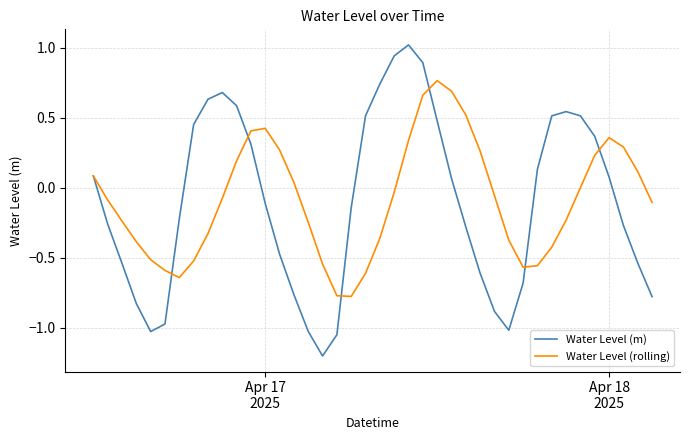

Which series has the largest range (max minus min)?

Water Level (m)